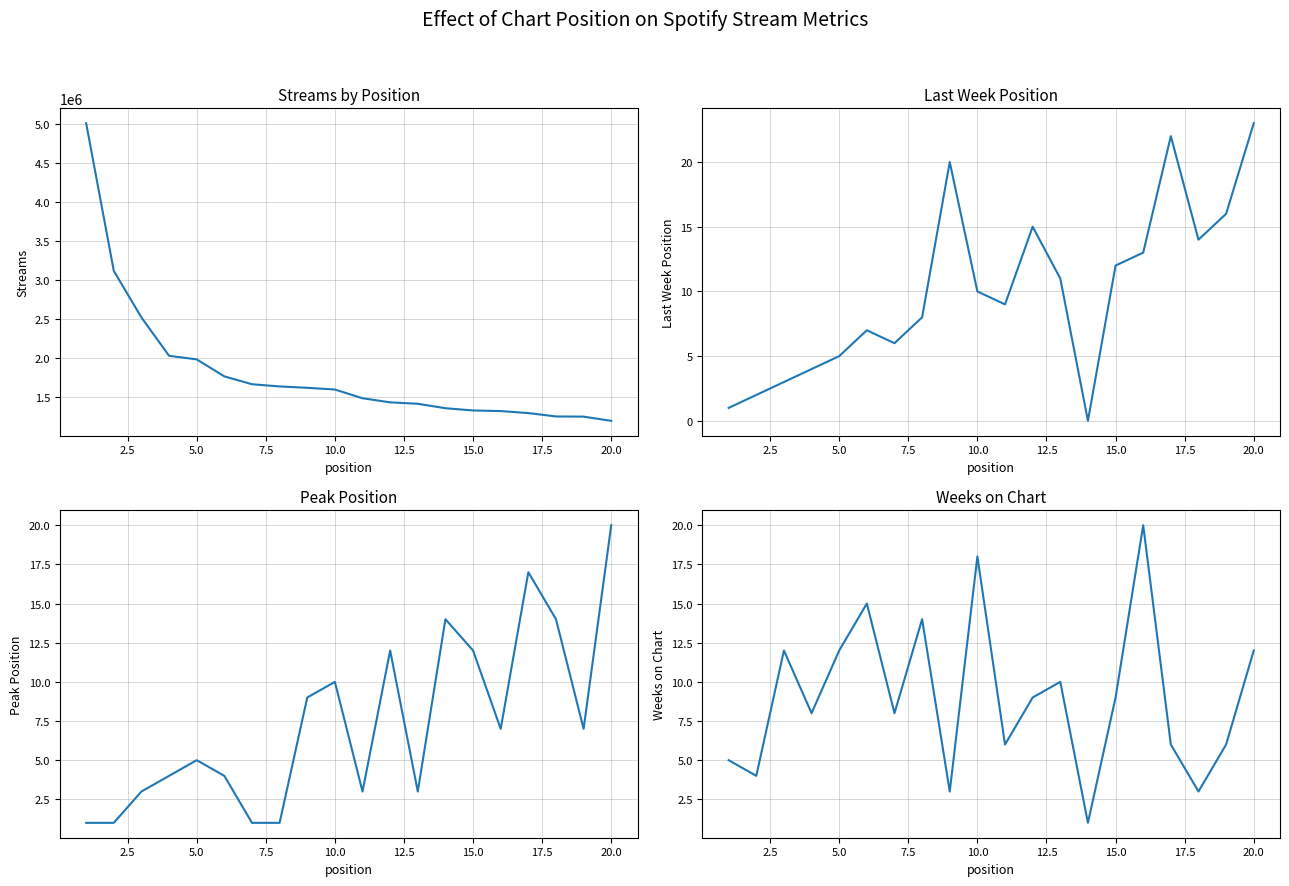

Rank the series by their maximum value, from highest to lowest.

streams, last_week_position, peak_position, weeks_on_chart